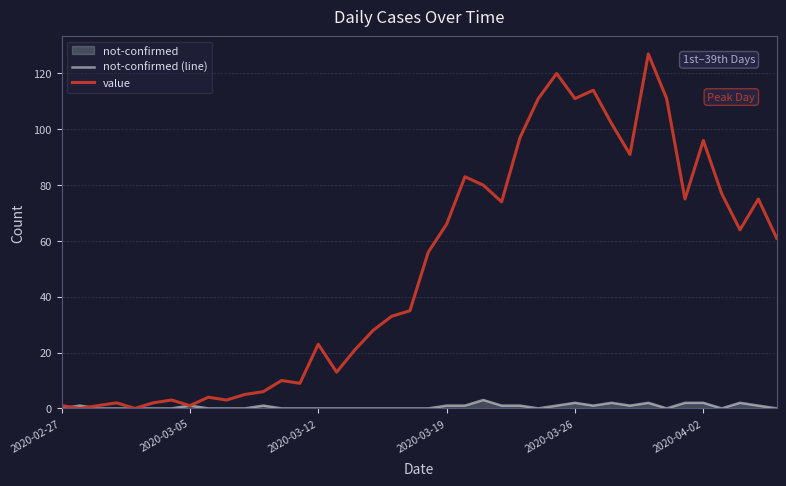

Which series has the widest spread of values?

value